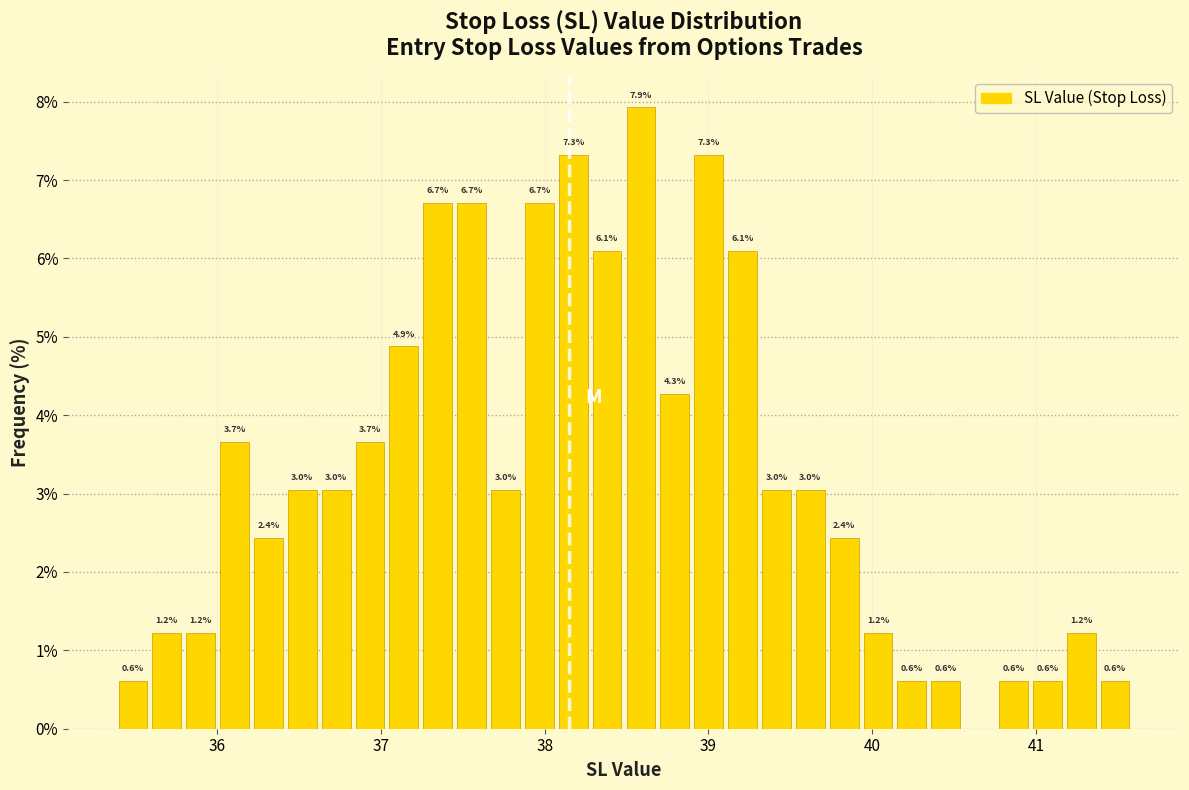

Around what value on the x-axis is the tallest bar? Give the approximate position of its centre, as read against the axis.

38.6